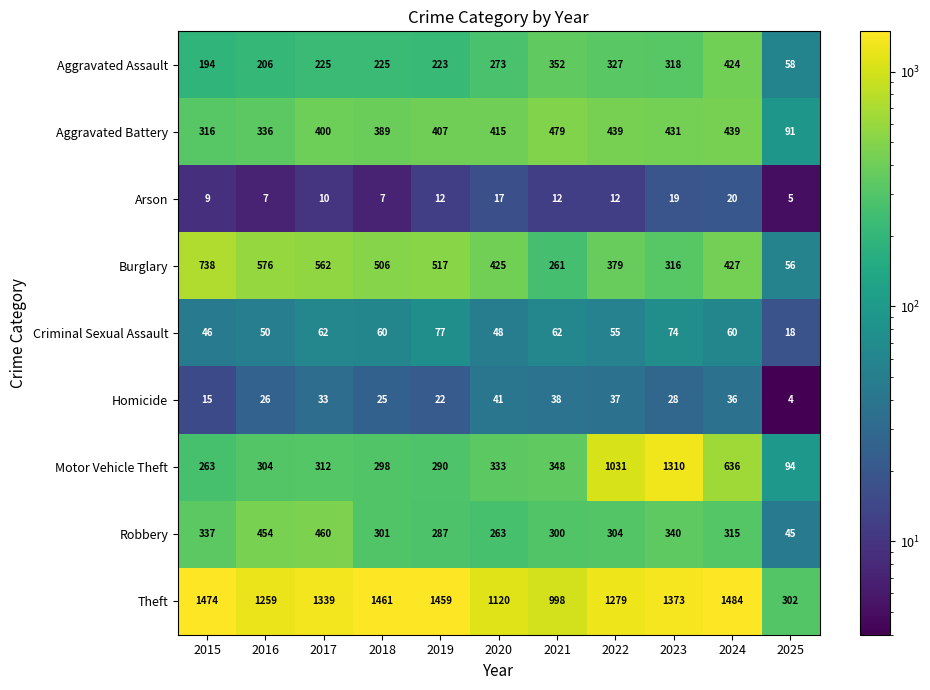

How many data points in Criminal Sexual Assault are less than 60?

5